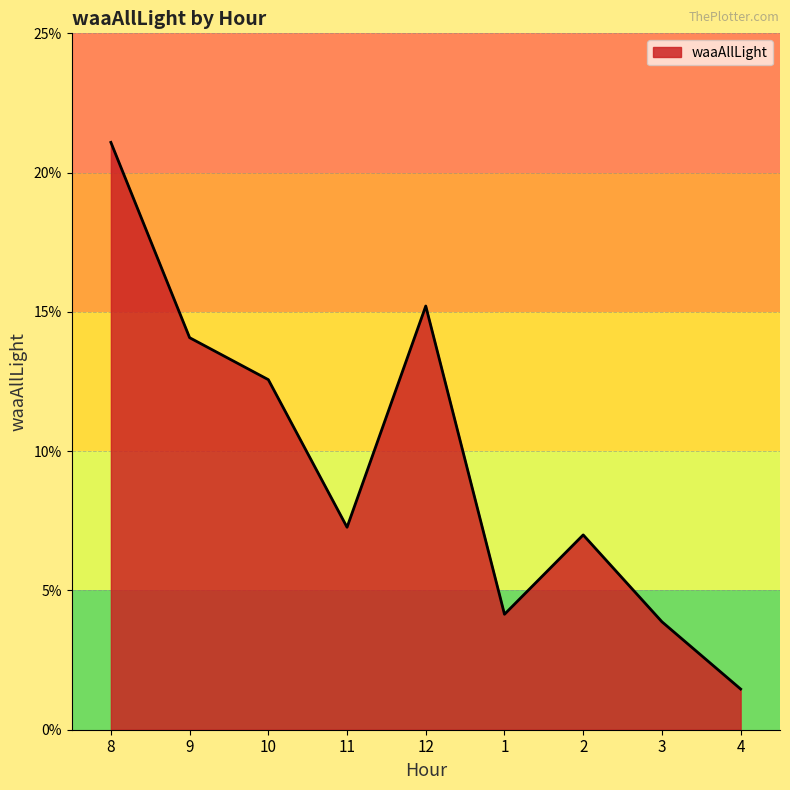

True or false: the data has more than 1 interior local peaks.

True